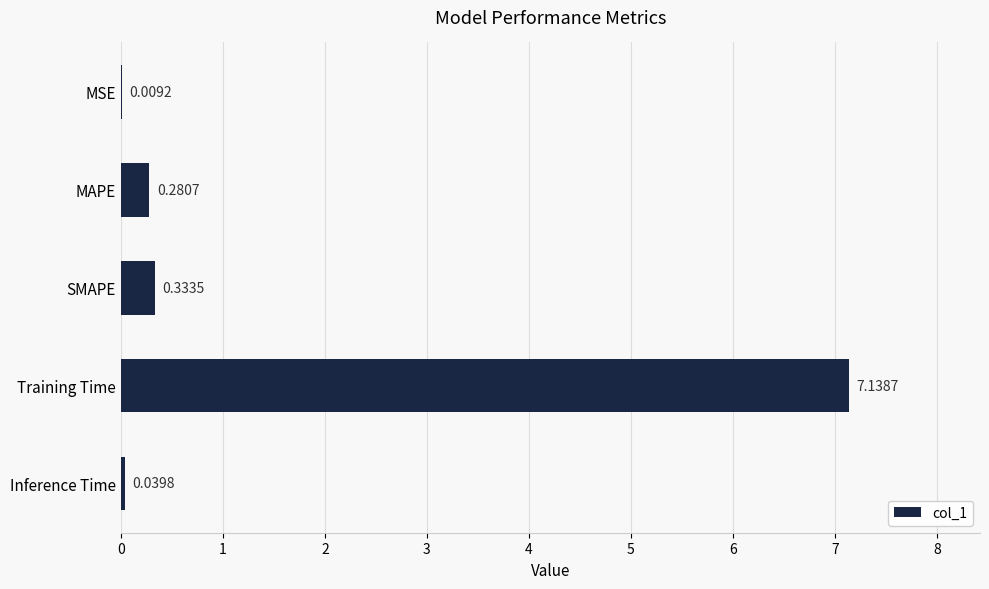

What is the sum of all values?

7.8